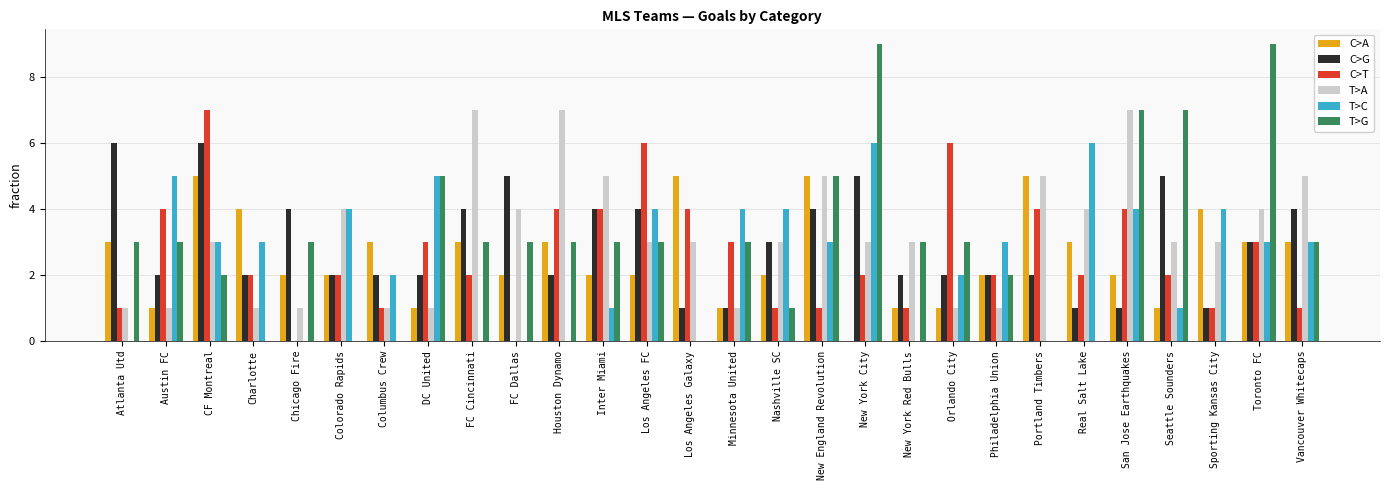

Where does the C>G series first go above 2?

Atlanta Utd